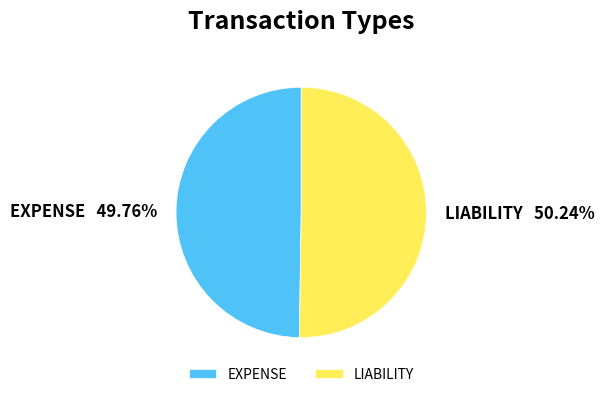

True or false: EXPENSE accounts for 62% of the total.

False